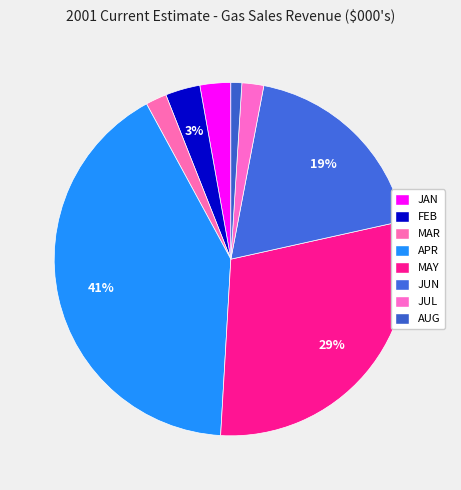

True or false: JUL accounts for 2% of the total.

True